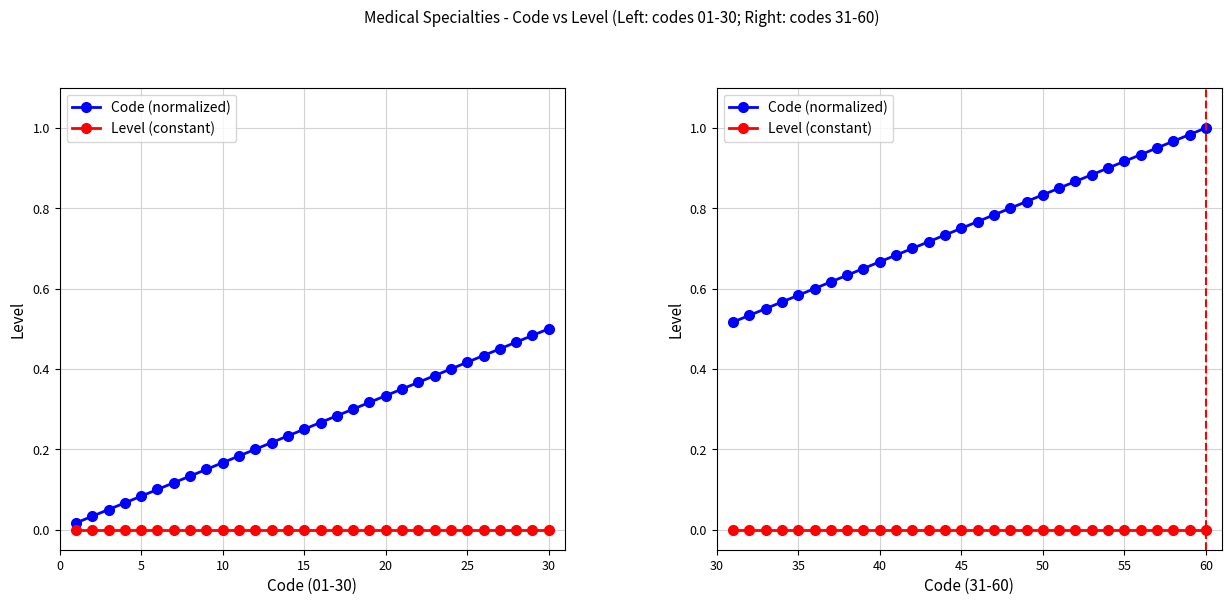

Rank the series by their average value, from highest to lowest.

Code (normalized), Level (constant)